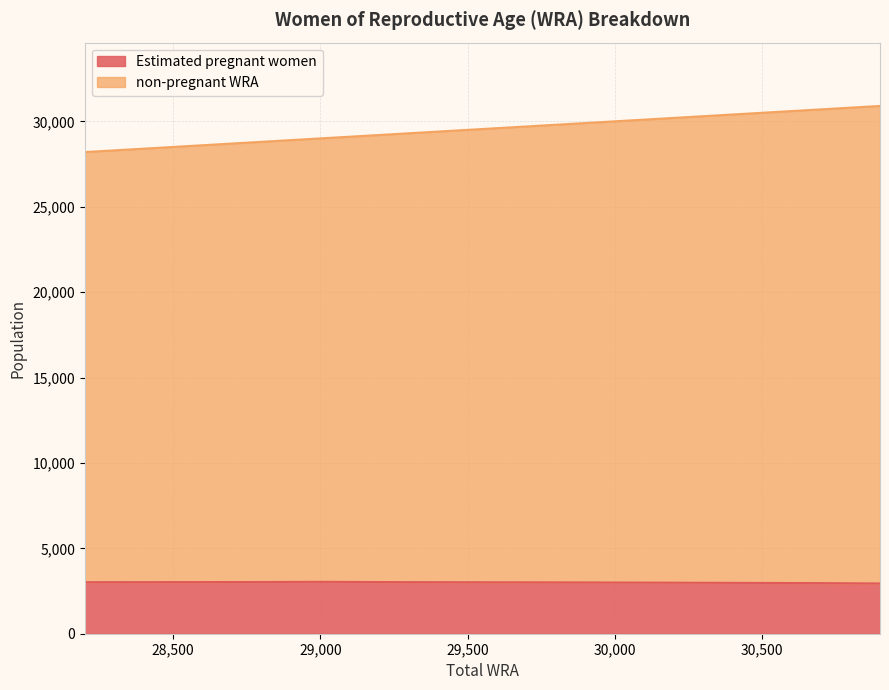

What is the difference between the maximum and second lowest values in the non-pregnant WRA series?

2100.0